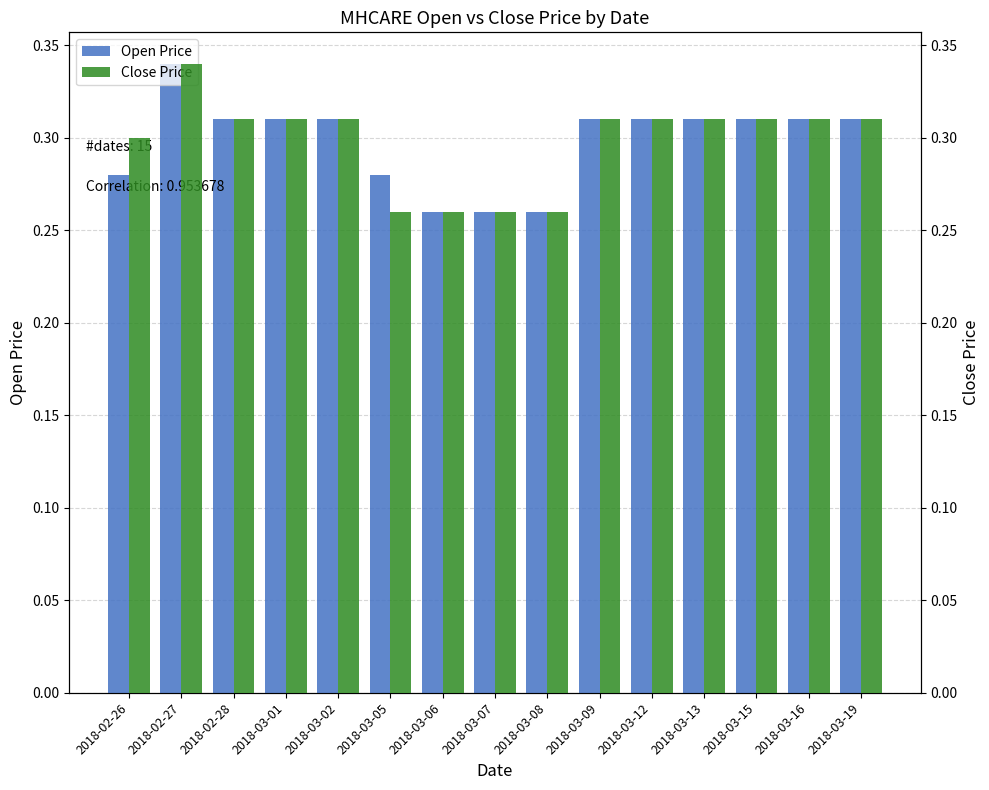

Which series has the largest total across all categories?

Open Price